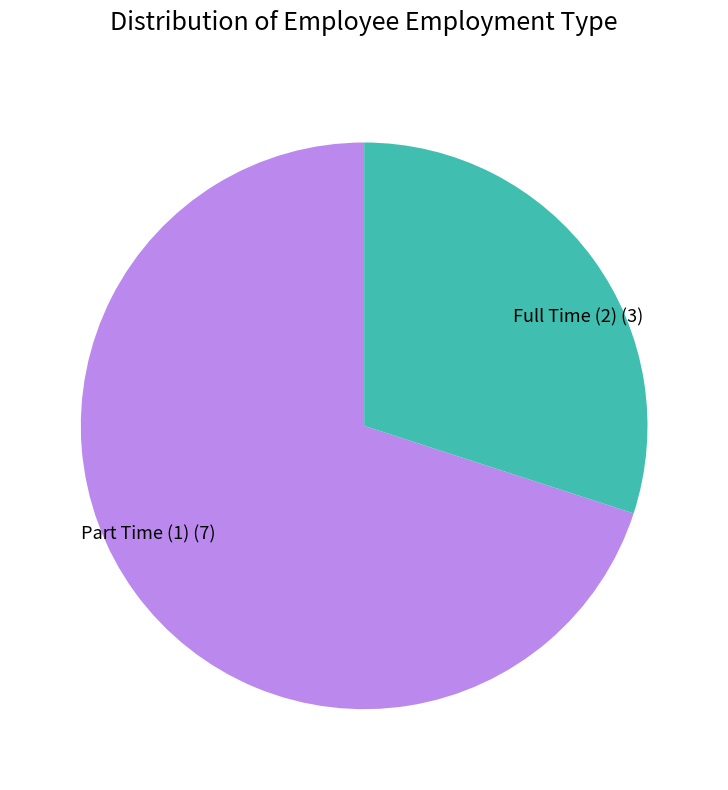

Combined, do Part Time (1) (7) and Full Time (2) (3) account for over 50%?

Yes